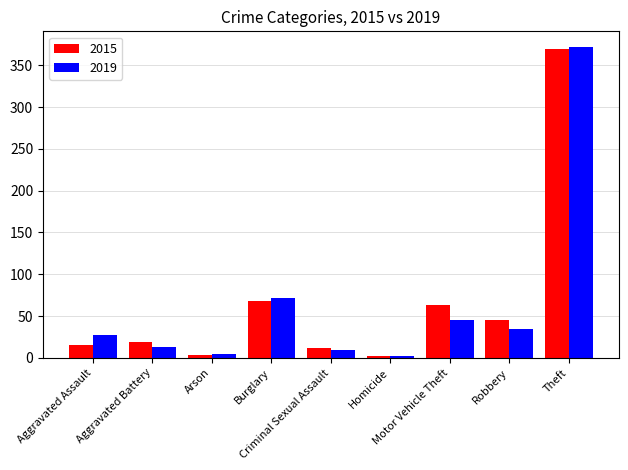

Are the bars grouped side by side (vs. stacked)?

Yes